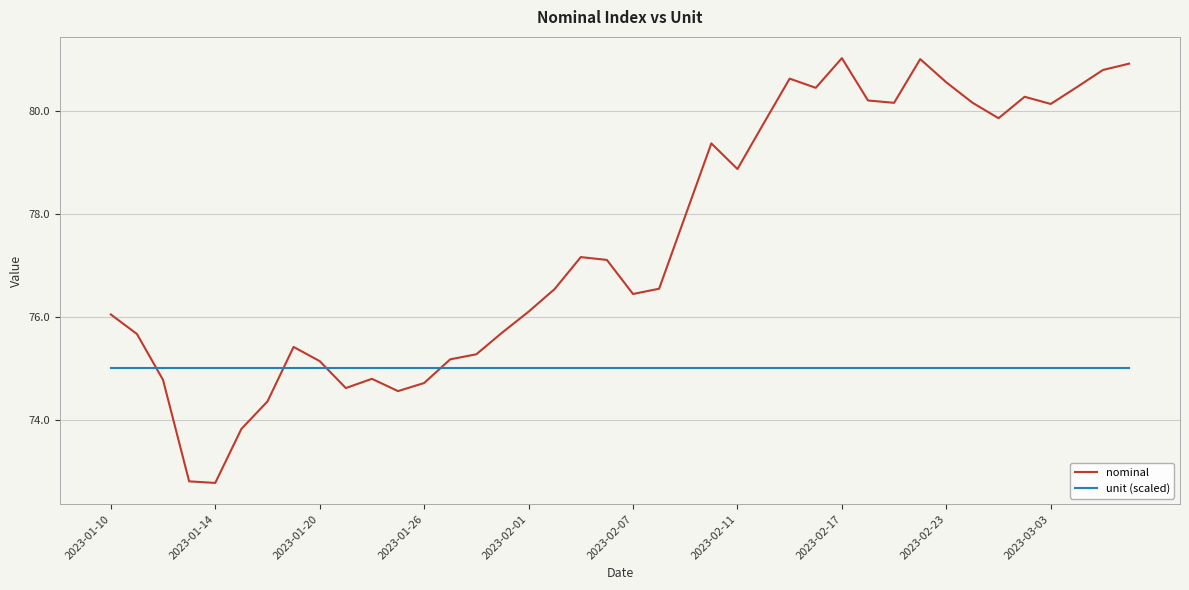

List the series in order of their overall mean, highest first.

nominal, unit (scaled)